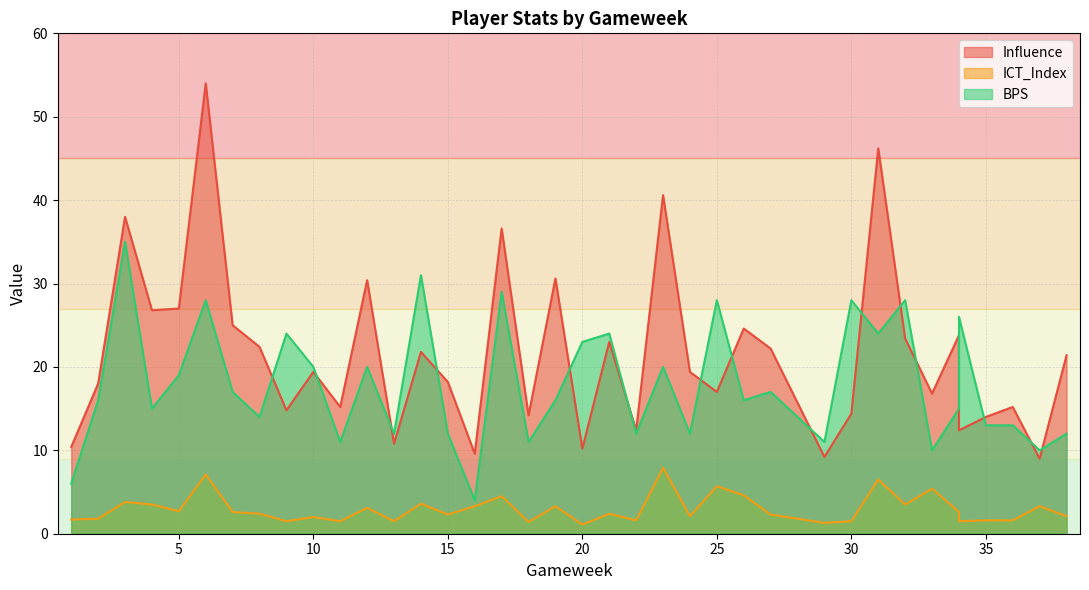

Reading left to right, list all the values displayed in this chart.

Influence: 10.4	18.0	38.0	26.8	27.0	54.0	25.0	22.4	14.8	19.4	15.2	30.4	10.8	21.8	18.2	9.6	36.6	14.2	30.6	10.2	23.0	12.4	40.6	19.4	17.0	24.6	22.2	9.2	14.4	46.2	23.4	16.8	23.8	12.4	14.0	15.2	9.0	21.4
ICT_Index: 1.7	1.8	3.8	3.5	2.7	7.1	2.6	2.4	1.5	2.0	1.5	3.1	1.5	3.6	2.3	3.3	4.5	1.4	3.3	1.1	2.4	1.6	7.9	2.1	5.7	4.6	2.3	1.3	1.5	6.5	3.5	5.4	2.6	1.5	1.6	1.6	3.3	2.1
BPS: 6.0	16.0	35.0	15.0	19.0	28.0	17.0	14.0	24.0	20.0	11.0	20.0	12.0	31.0	12.0	4.0	29.0	11.0	16.0	23.0	24.0	12.0	20.0	12.0	28.0	16.0	17.0	11.0	28.0	24.0	28.0	10.0	15.0	26.0	13.0	13.0	10.0	12.0